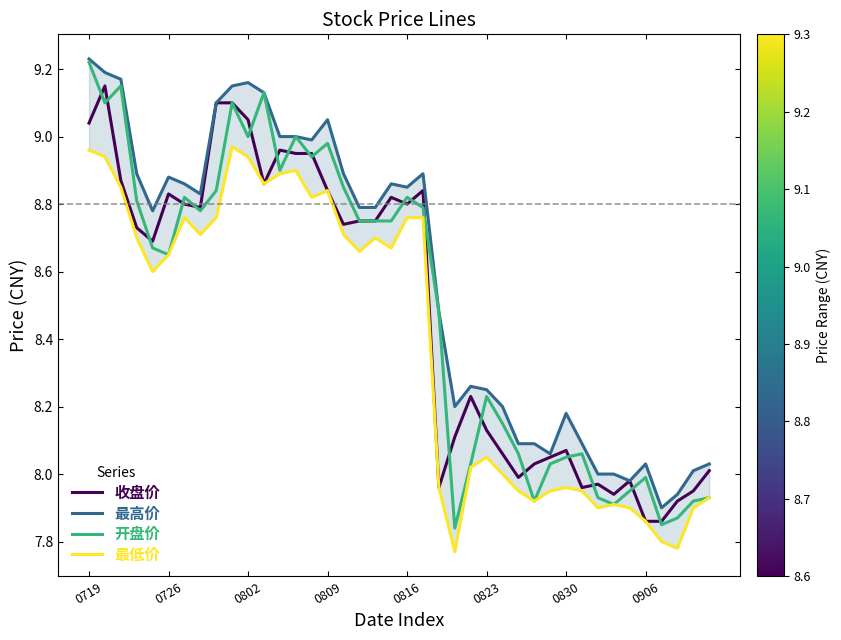

Is it true that 最高价 equals 15.0 at 0802?

False